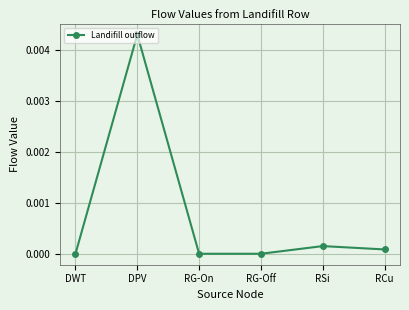

Which category has the highest value across all series?

DPV